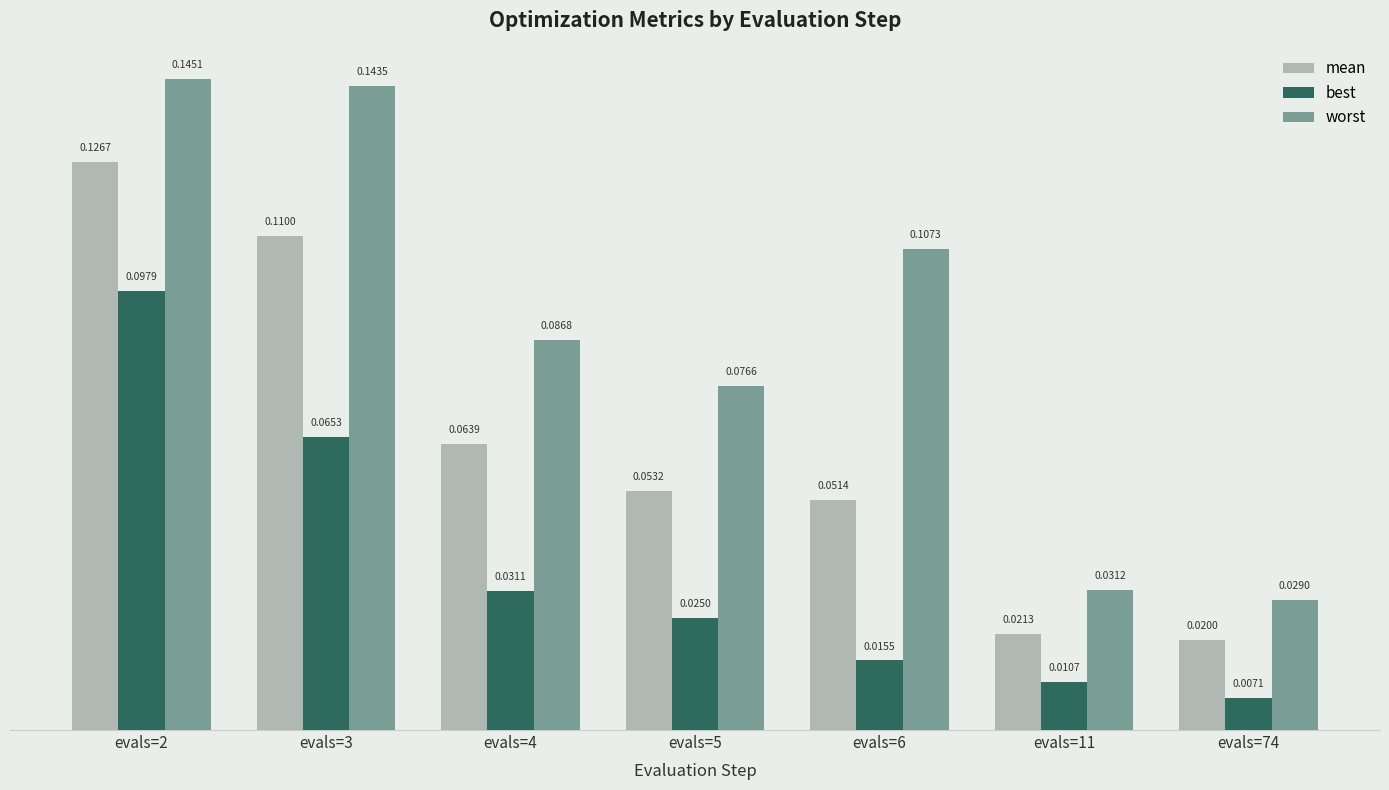

Are the bars horizontal?

No